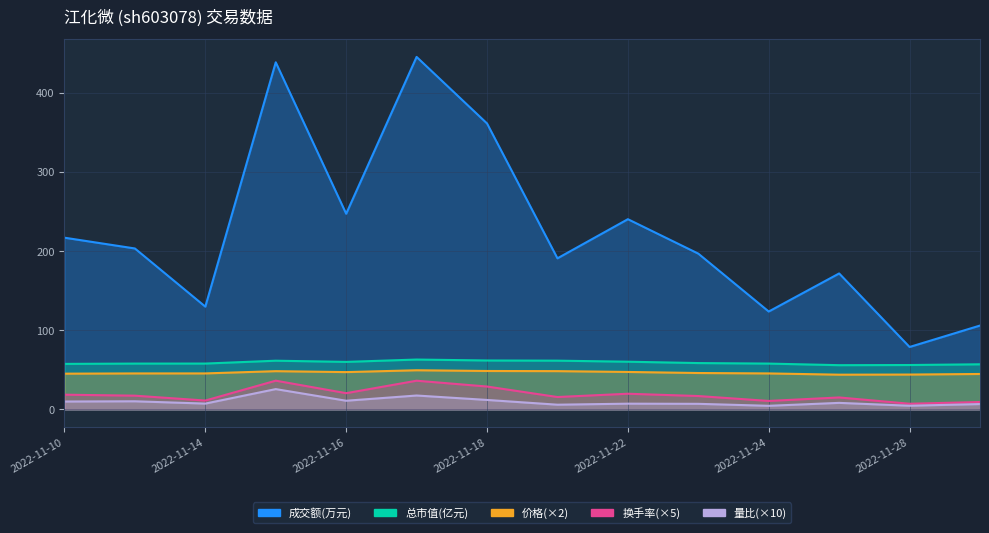

What is the value of the 换手率 point at the 13th from the left?

7.1